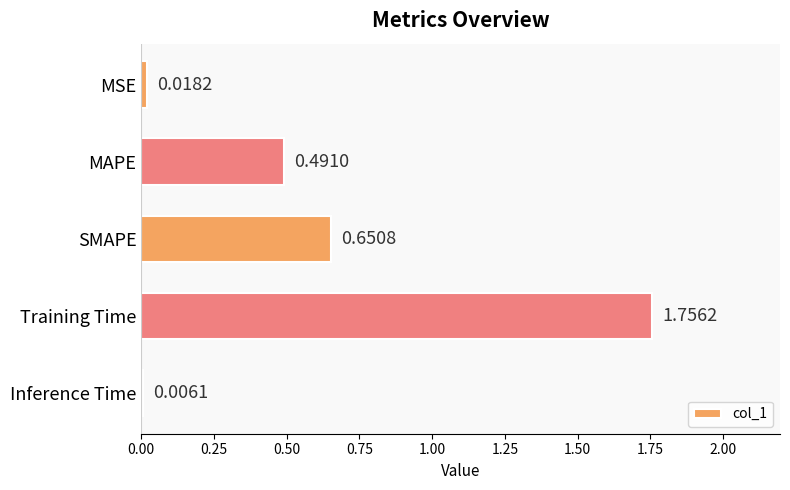

Where is the data nearest to the value 0?

Inference Time